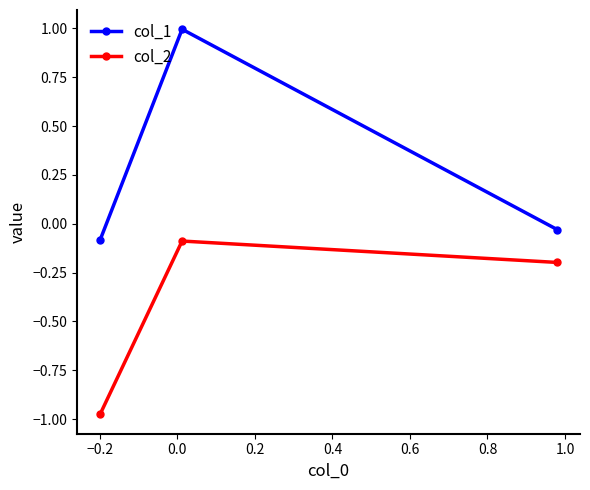

What are all the series names shown in the legend?

col_1, col_2